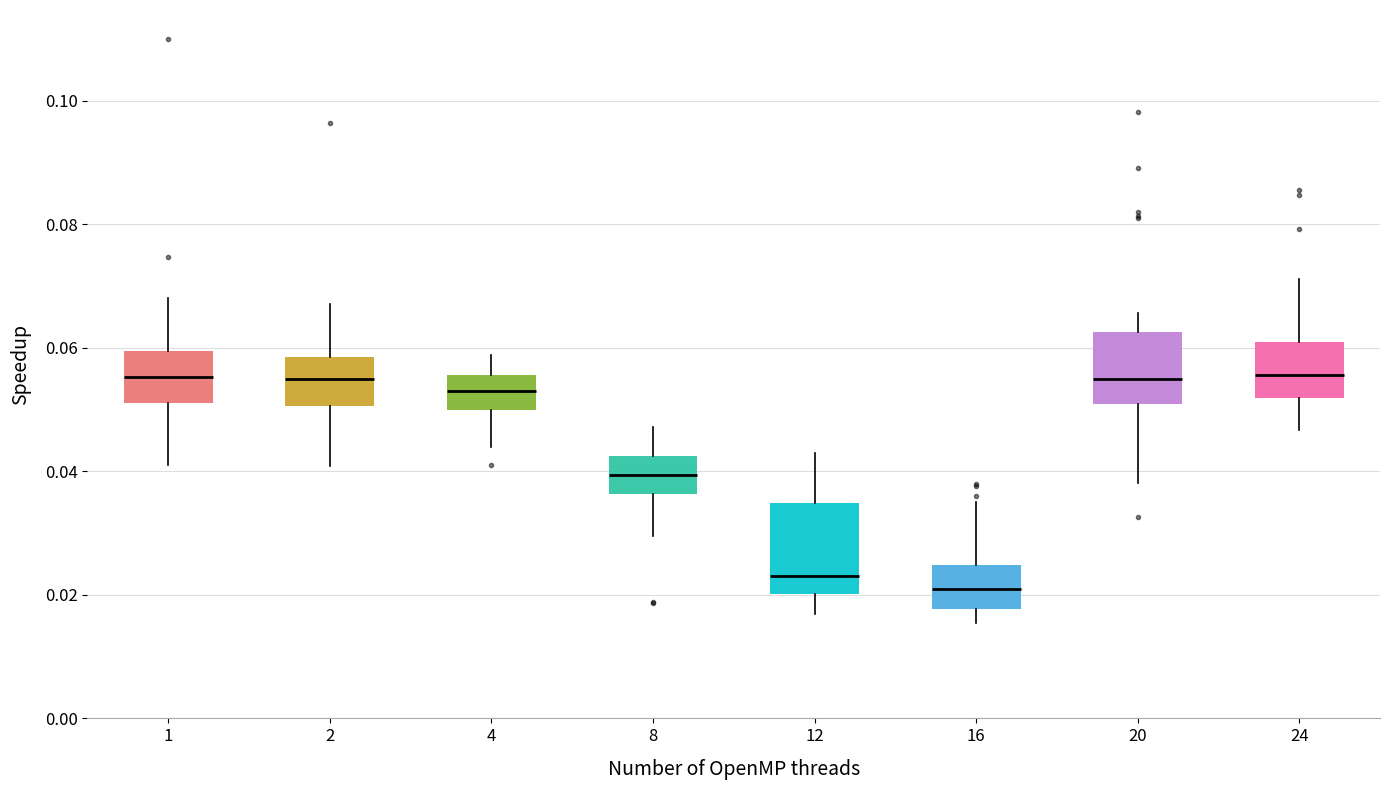

Where is the lower edge of the box at x = 2 on the y-axis? The values are not printed on the chart, so give them approximately, as read against the axis.

0.050